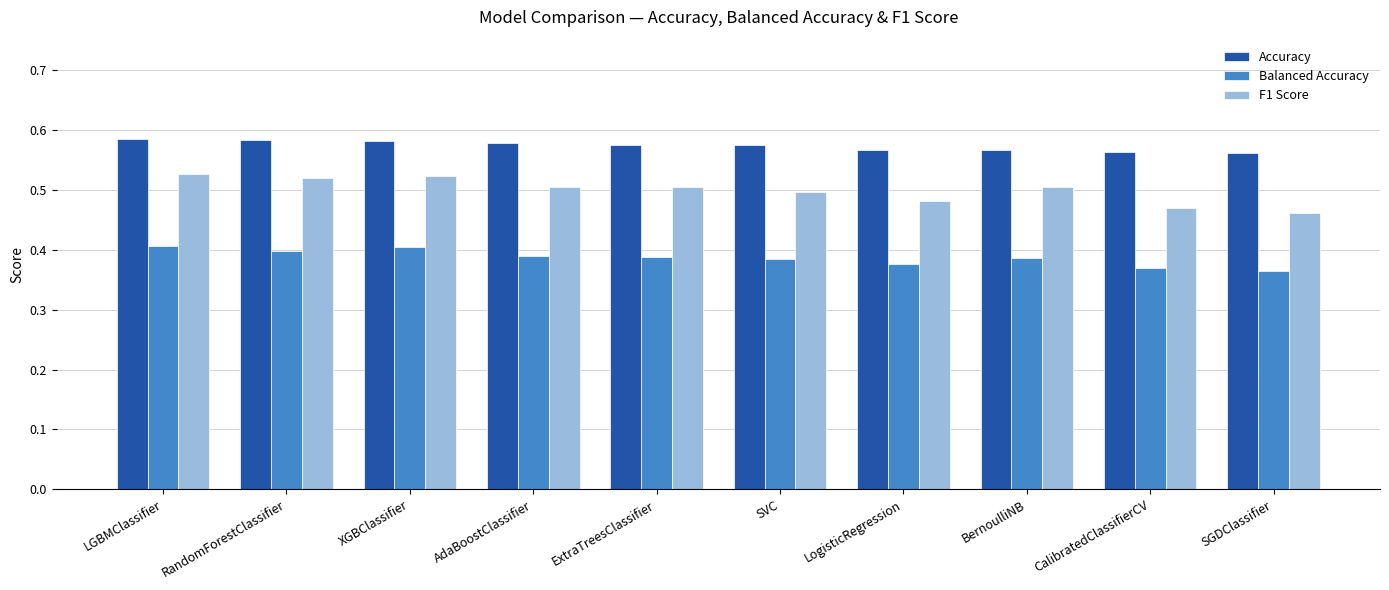

Rank the series at SGDClassifier from lowest to highest value.

Balanced Accuracy, F1 Score, Accuracy